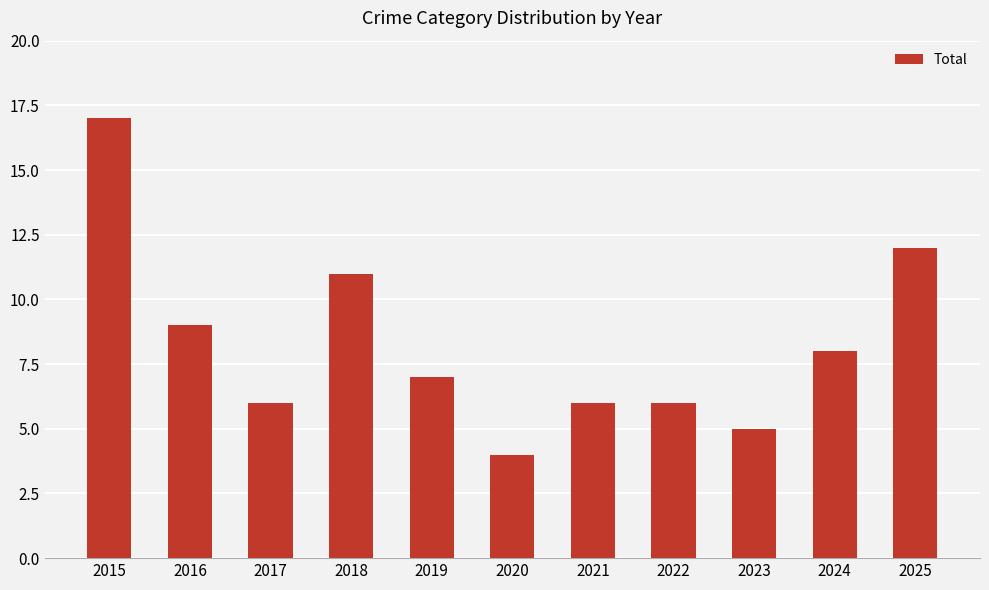

What is the value of the 5th bar from the left?

7